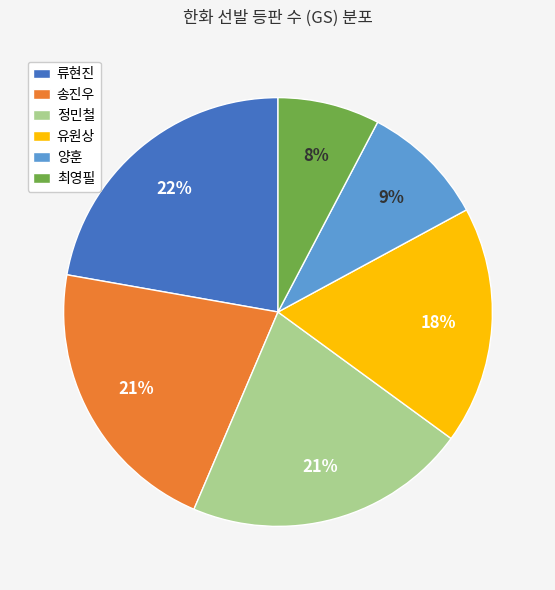

Do 류현진 and 유원상 together represent more than half of the pie?

No